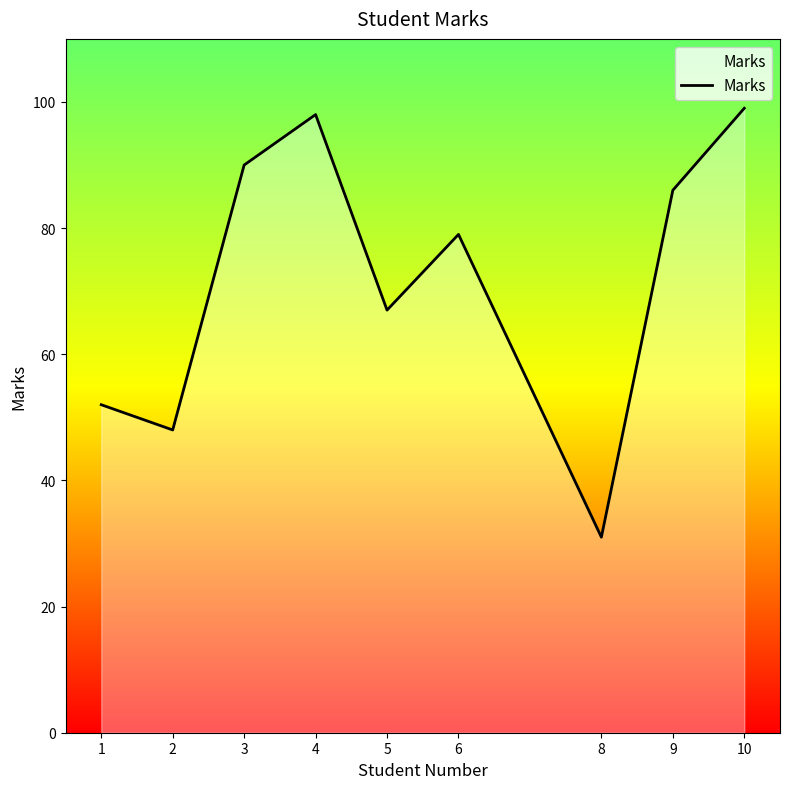

What is the maximum value shown in the chart?

99